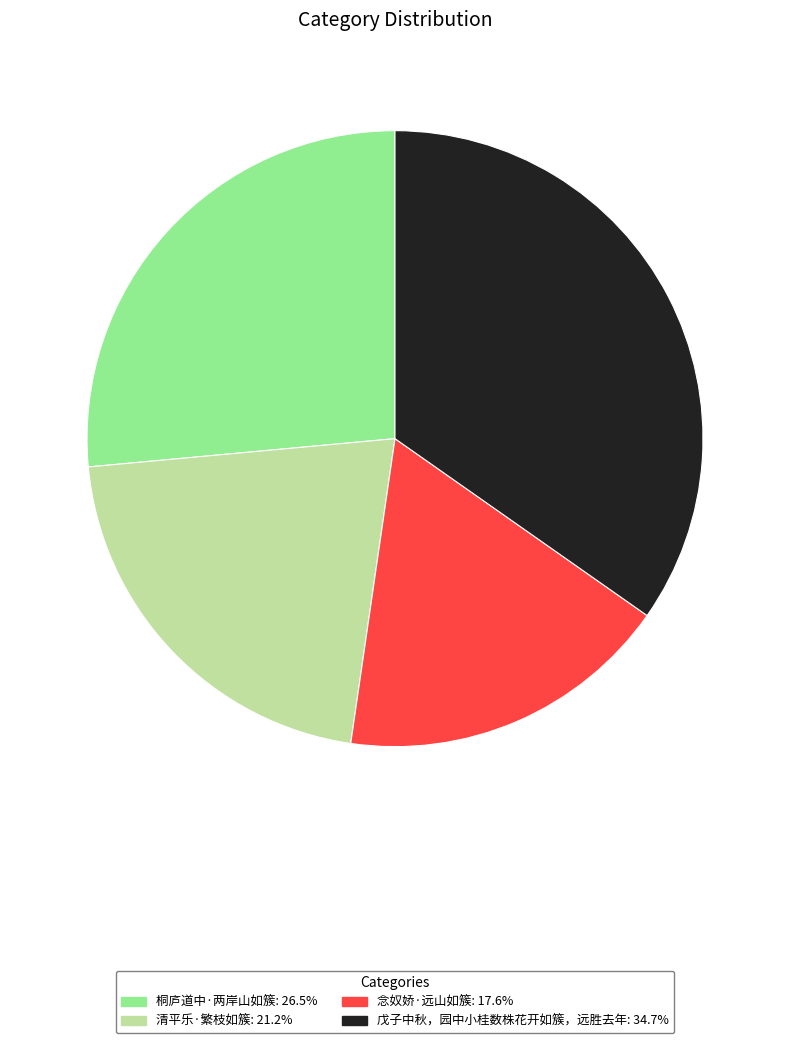

What is the largest slice in the pie chart?

戊子中秋，园中小桂数株花开如簇，远胜去年